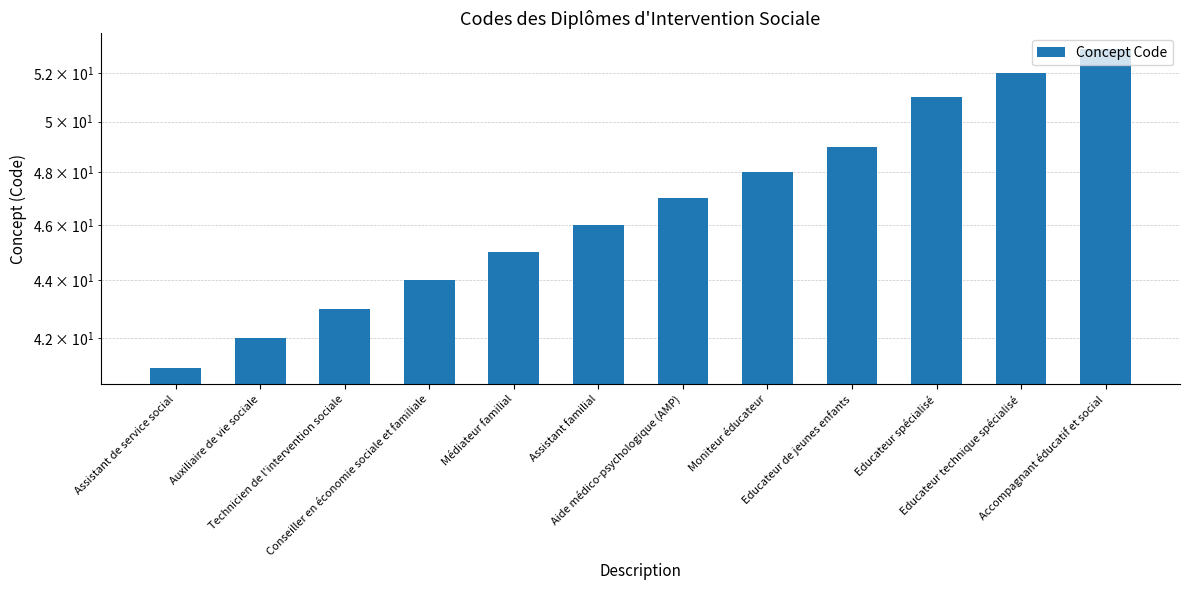

Which category has the lowest value across all series?

Assistant de service social